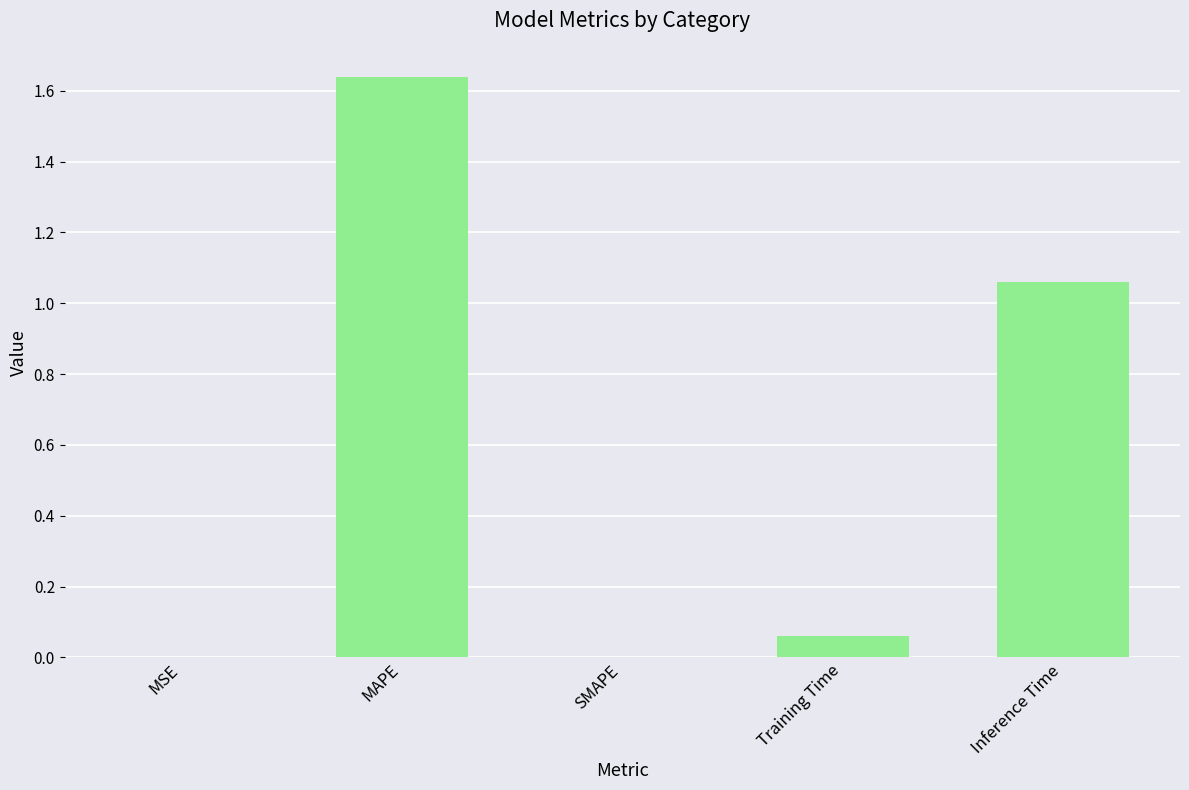

What is the sum of all values?

2.8